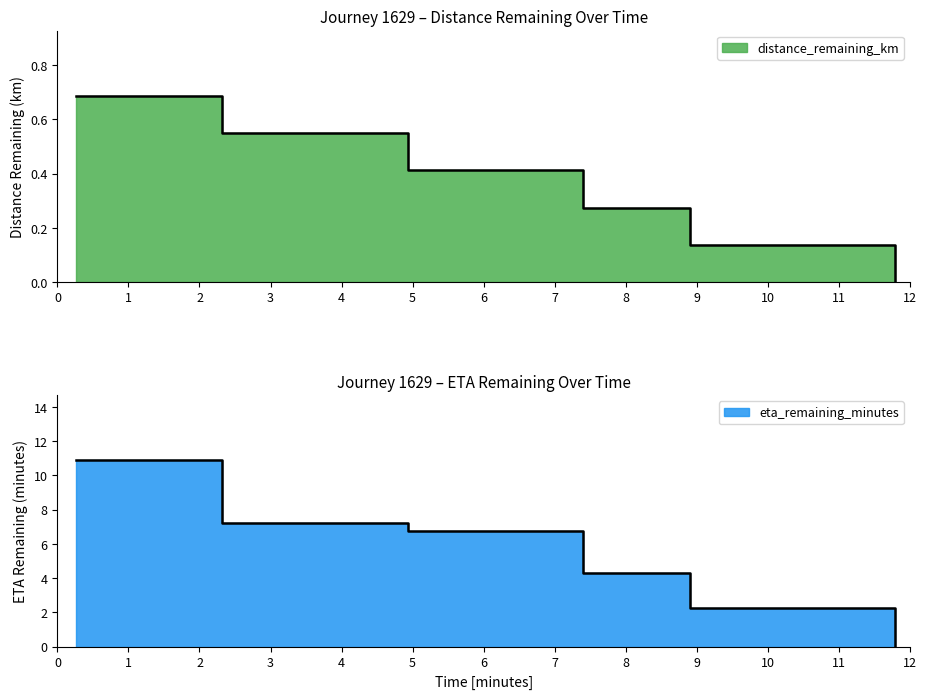

Is the value of eta_remaining_minutes at 8.9 greater than the value of distance_remaining_km at 0.26?

Yes